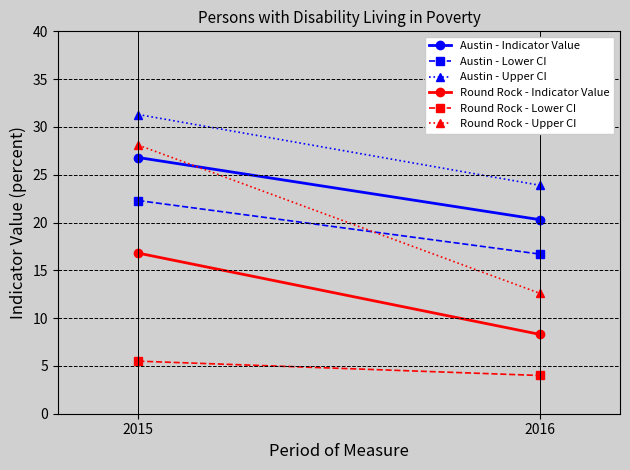

Which label corresponds to the largest value in the chart?

2015